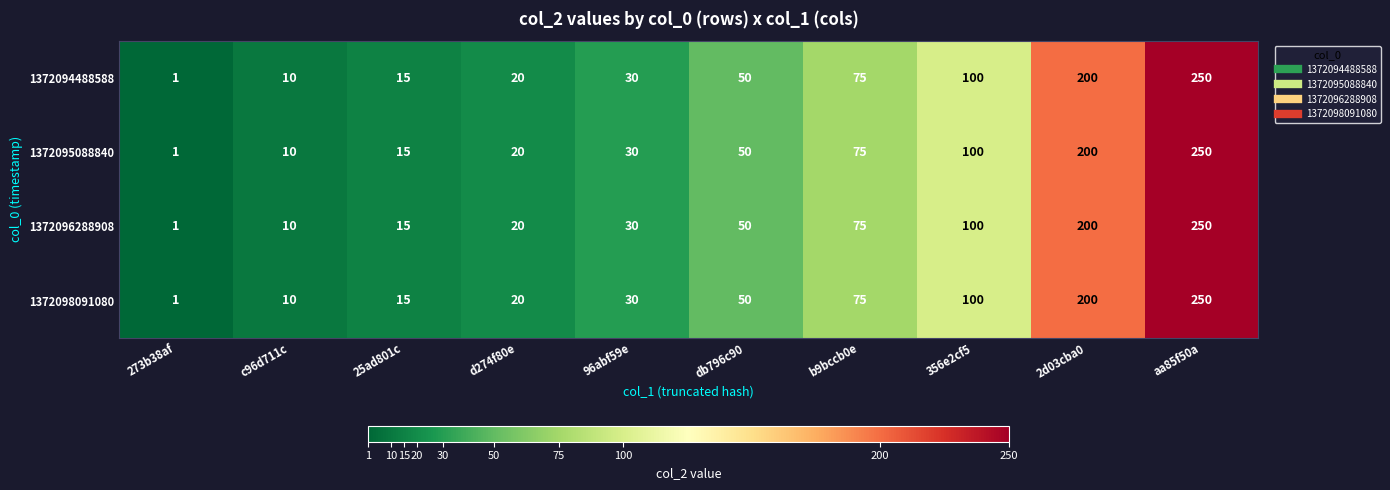

What is the maximum value shown in the chart?

250